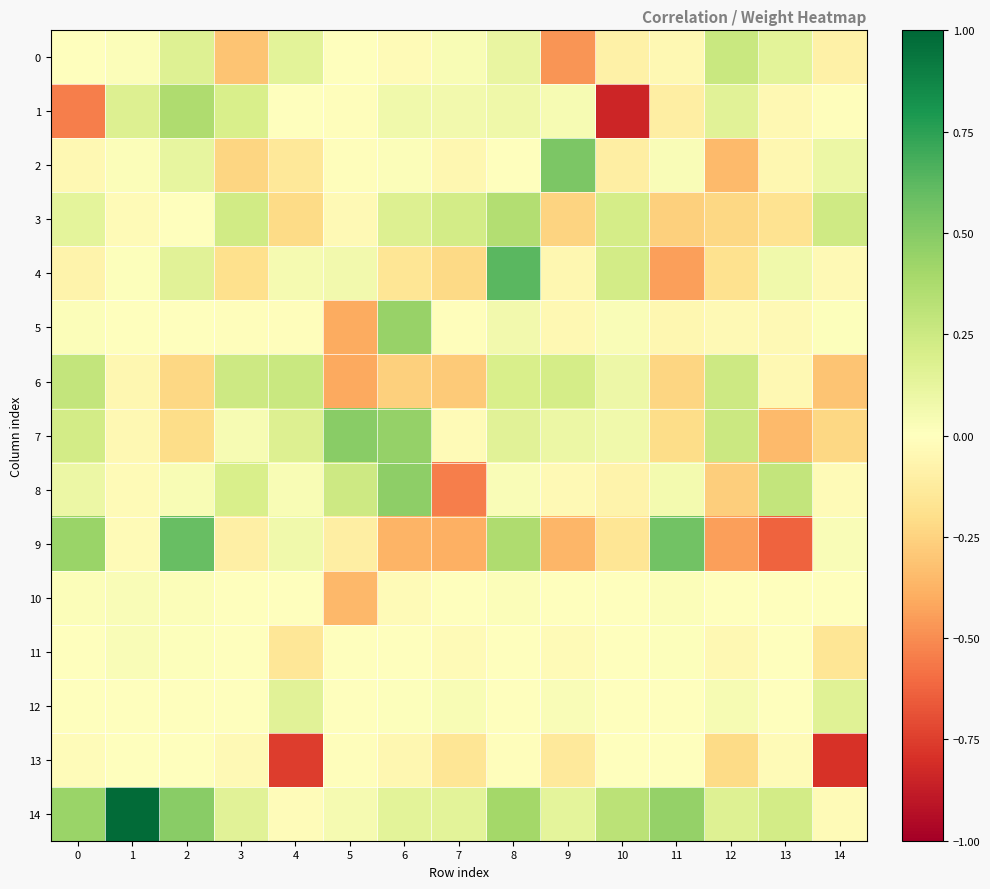

How many data points does each series have?

15